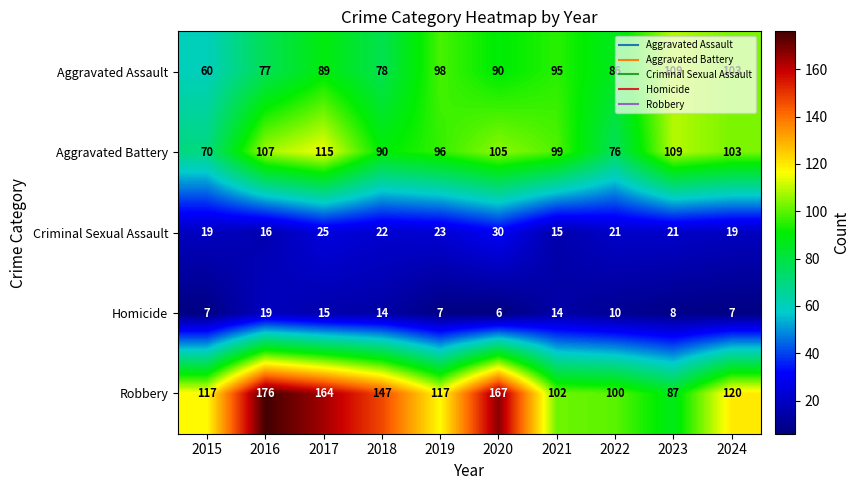

At how many categories does at least one series exceed 57?

10